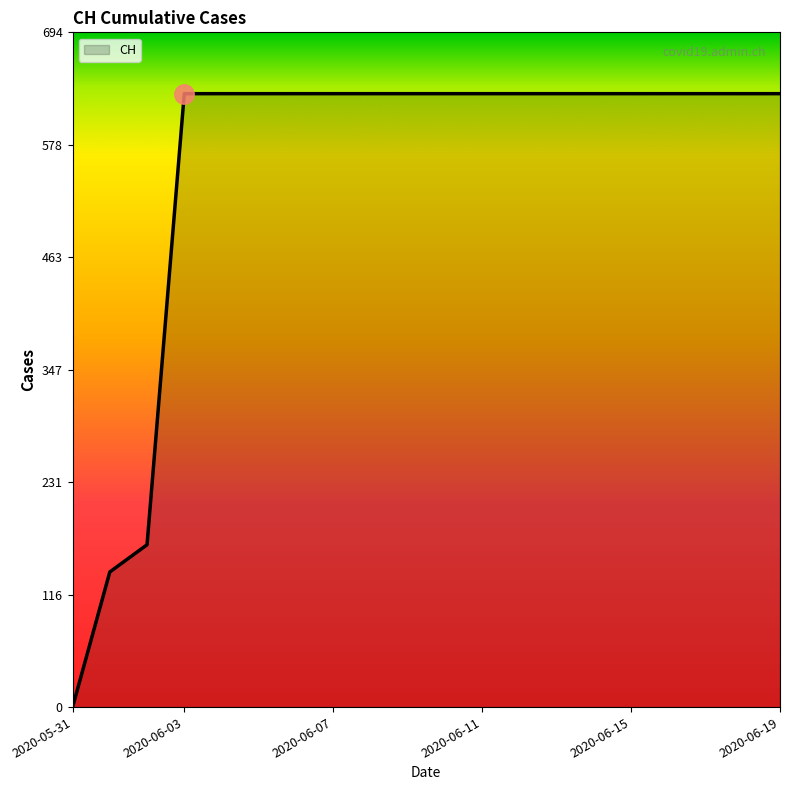

What is the maximum value shown in the chart?

631